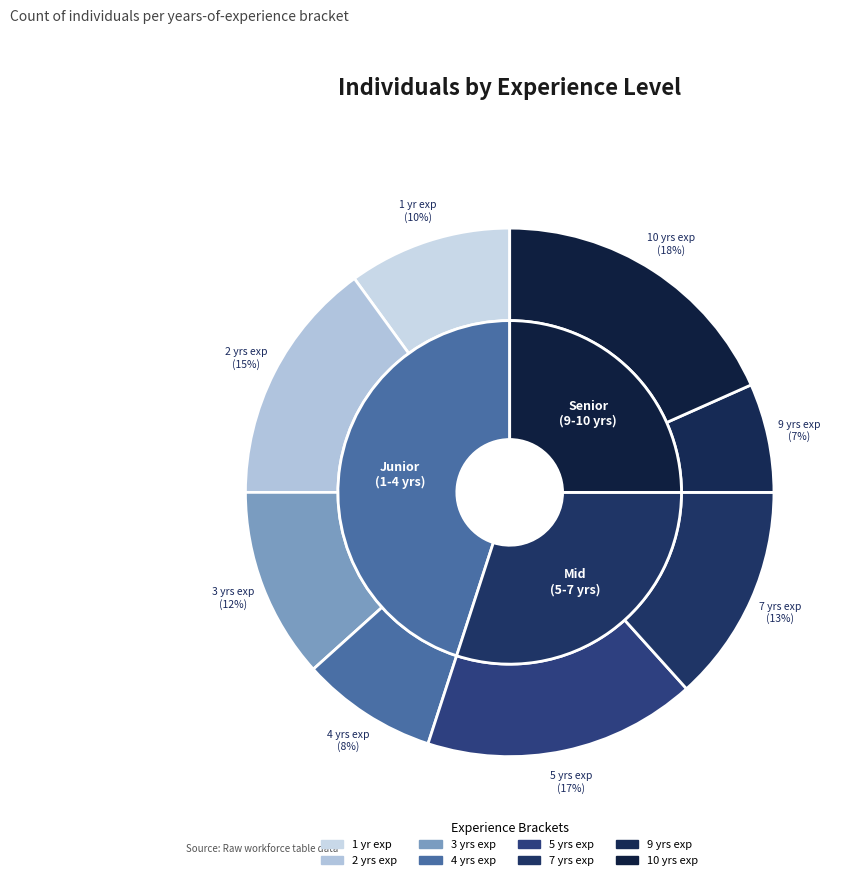

To the nearest percent, what percentage of the pie is 3?

12%